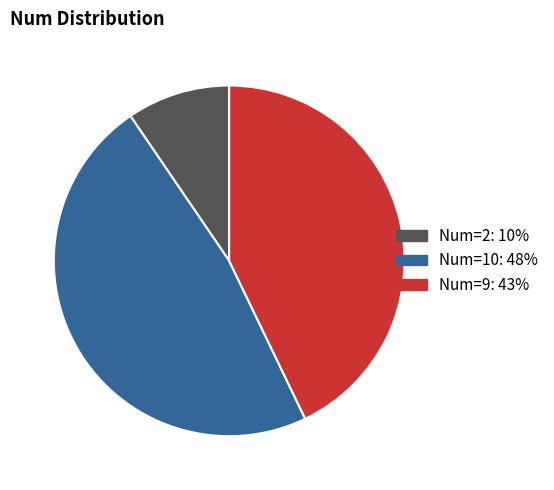

Is there any slice that represents more than half of the pie?

No